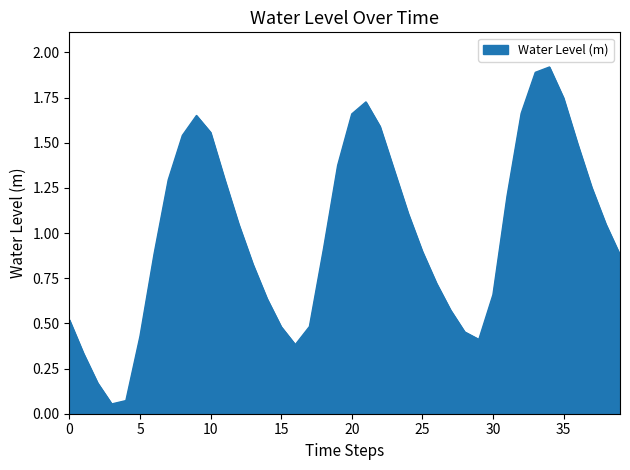

What is the greatest value displayed?

1.9